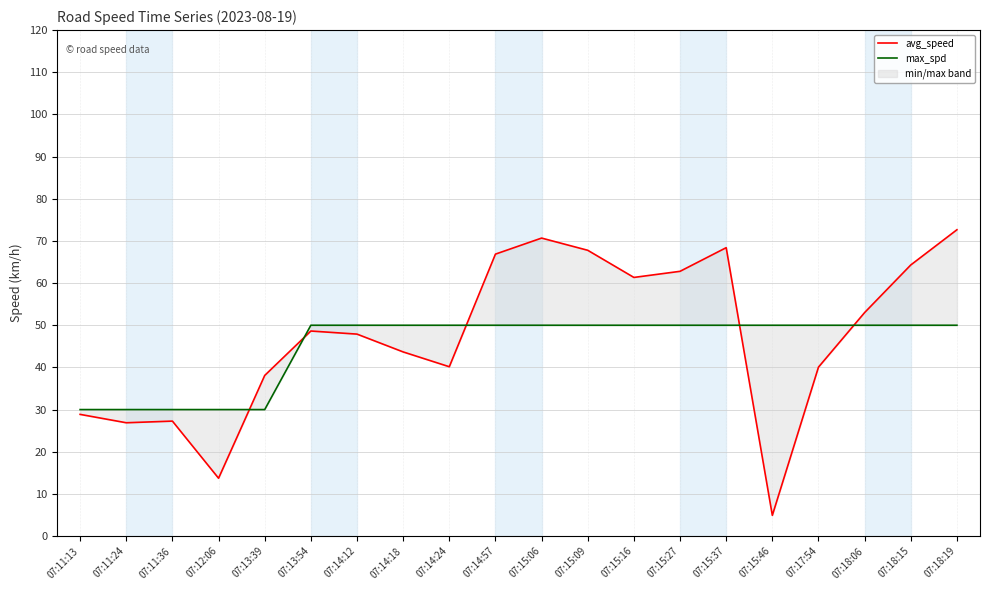

Rank the series by their average value, from highest to lowest.

avg_speed, max_spd